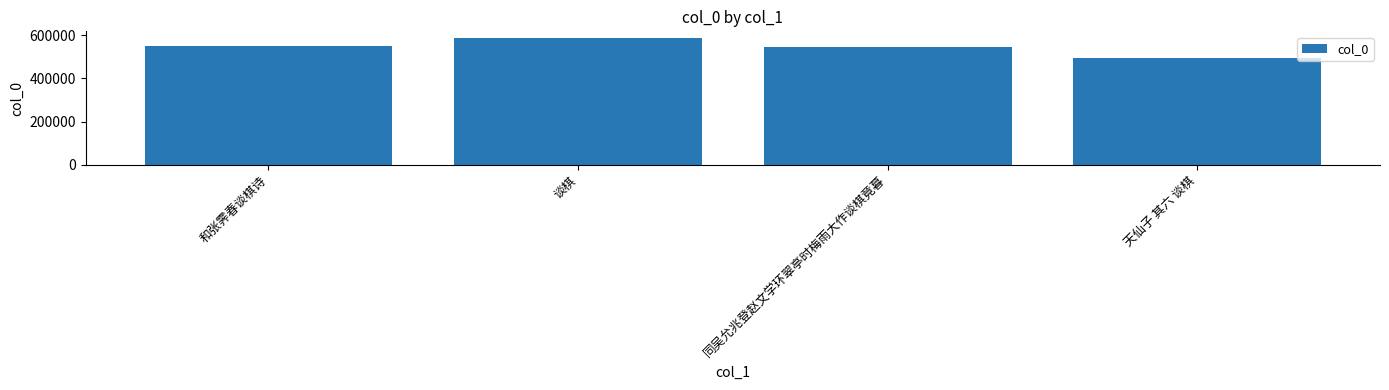

What is the label of the 1st bar from the left?

和张霁春谈棋诗